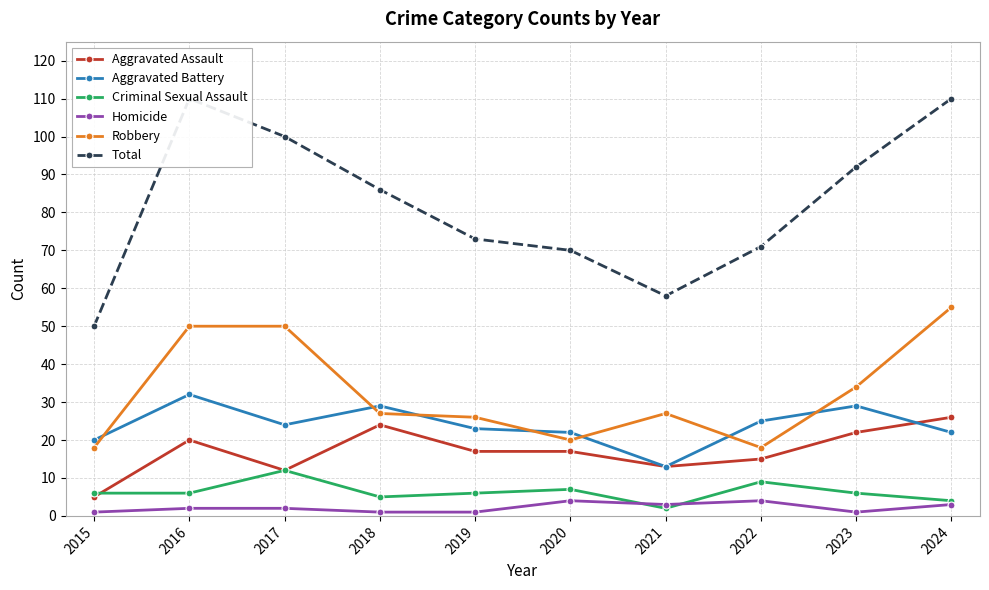

What is the total value across all series at 2017?

200